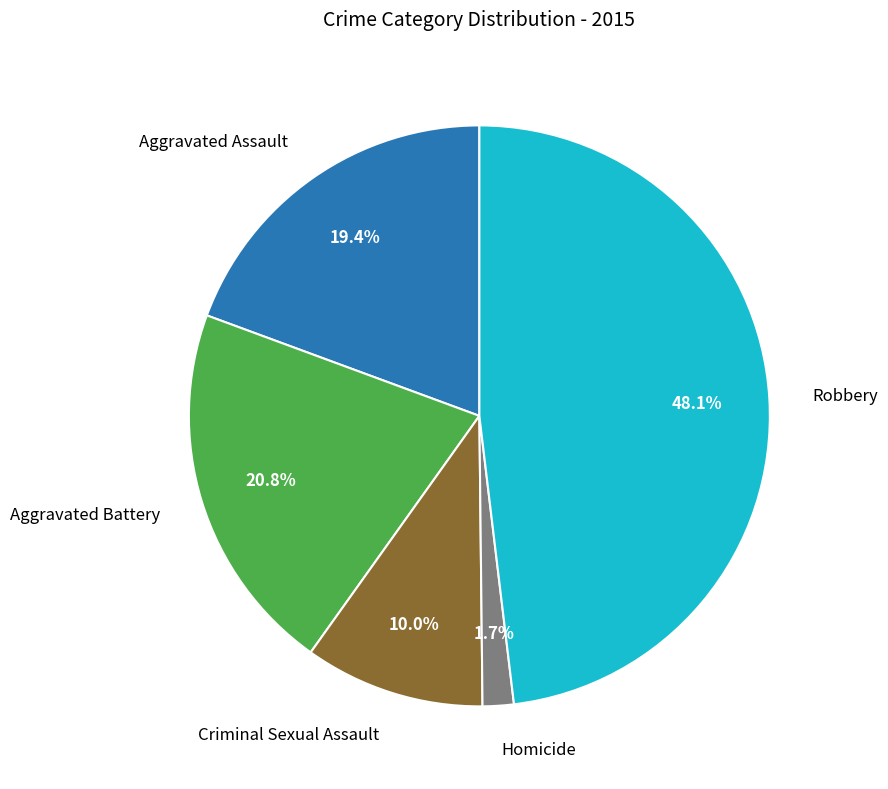

Is there any slice that represents more than half of the pie?

No